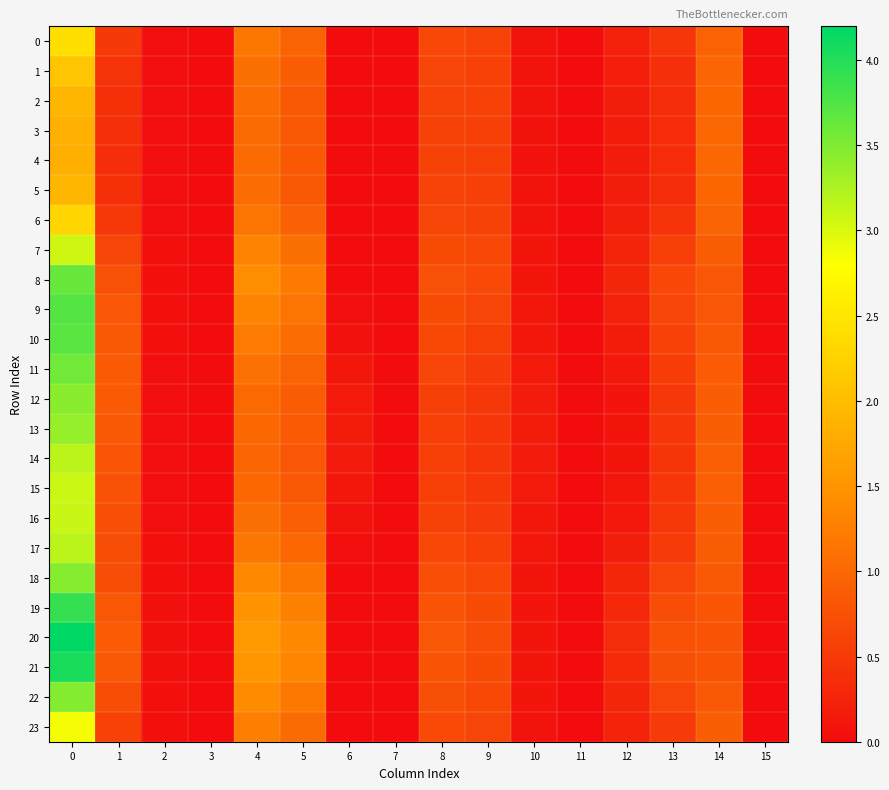

Reading left to right, extract all data points from this chart.

0: 0=2.4	1=0.5	2=0.0	3=0.0	4=1.2	5=1.0	6=0.0	7=0.0	8=0.6	9=0.6	10=0.1	11=0.0	12=0.2	13=0.4	14=0.9	15=0.0
1: 0=2.1	1=0.4	2=0.0	3=0.0	4=1.1	5=0.9	6=0.0	7=0.0	8=0.6	9=0.6	10=0.1	11=0.0	12=0.2	13=0.4	14=1.0	15=0.0
2: 0=1.9	1=0.4	2=0.0	3=0.0	4=1.1	5=0.8	6=0.0	7=0.0	8=0.6	9=0.6	10=0.1	11=0.0	12=0.2	13=0.4	14=1.0	15=0.0
3: 0=1.8	1=0.4	2=0.0	3=0.0	4=1.0	5=0.8	6=0.0	7=0.0	8=0.6	9=0.6	10=0.1	11=0.0	12=0.2	13=0.3	14=1.0	15=0.0
4: 0=1.8	1=0.4	2=0.0	3=0.0	4=1.0	5=0.8	6=0.0	7=0.0	8=0.6	9=0.6	10=0.1	11=0.0	12=0.2	13=0.3	14=1.0	15=0.0
5: 0=1.9	1=0.4	2=0.0	3=0.0	4=1.1	5=0.8	6=0.0	7=0.0	8=0.6	9=0.6	10=0.1	11=0.0	12=0.2	13=0.4	14=1.0	15=0.0
6: 0=2.3	1=0.5	2=0.0	3=0.0	4=1.1	5=0.9	6=0.0	7=0.0	8=0.6	9=0.6	10=0.1	11=0.0	12=0.2	13=0.4	14=1.0	15=0.0
7: 0=3.1	1=0.6	2=0.0	3=0.0	4=1.3	5=1.1	6=0.0	7=0.0	8=0.7	9=0.6	10=0.1	11=0.0	12=0.3	13=0.6	14=0.9	15=0.0
8: 0=3.6	1=0.7	2=0.0	3=0.0	4=1.4	5=1.2	6=0.0	7=0.0	8=0.7	9=0.7	10=0.1	11=0.0	12=0.3	13=0.7	14=0.8	15=0.0
9: 0=3.7	1=0.8	2=0.0	3=0.0	4=1.3	5=1.1	6=0.0	7=0.0	8=0.7	9=0.6	10=0.1	11=0.0	12=0.2	13=0.6	14=0.8	15=0.0
10: 0=3.7	1=0.9	2=0.0	3=0.0	4=1.2	5=1.1	6=0.1	7=0.0	8=0.7	9=0.6	10=0.1	11=0.0	12=0.2	13=0.6	14=0.8	15=0.0
11: 0=3.6	1=0.9	2=0.0	3=0.0	4=1.1	5=1.0	6=0.1	7=0.0	8=0.6	9=0.5	10=0.2	11=0.0	12=0.1	13=0.5	14=0.9	15=0.0
12: 0=3.4	1=0.9	2=0.0	3=0.0	4=1.0	5=0.9	6=0.2	7=0.0	8=0.6	9=0.5	10=0.2	11=0.0	12=0.1	13=0.5	14=0.9	15=0.0
13: 0=3.4	1=0.8	2=0.0	3=0.0	4=1.0	5=0.9	6=0.2	7=0.0	8=0.6	9=0.5	10=0.2	11=0.0	12=0.1	13=0.5	14=0.9	15=0.0
14: 0=3.2	1=0.8	2=0.0	3=0.0	4=1.0	5=0.8	6=0.2	7=0.0	8=0.6	9=0.5	10=0.2	11=0.0	12=0.1	13=0.4	14=0.9	15=0.0
15: 0=3.1	1=0.8	2=0.0	3=0.0	4=1.0	5=0.8	6=0.1	7=0.0	8=0.6	9=0.5	10=0.1	11=0.0	12=0.1	13=0.4	14=0.9	15=0.0
16: 0=3.1	1=0.7	2=0.0	3=0.0	4=1.1	5=0.9	6=0.1	7=0.0	8=0.6	9=0.5	10=0.1	11=0.0	12=0.1	13=0.5	14=0.9	15=0.0
17: 0=3.2	1=0.7	2=0.0	3=0.0	4=1.2	5=1.0	6=0.0	7=0.0	8=0.6	9=0.6	10=0.1	11=0.0	12=0.2	13=0.5	14=0.9	15=0.0
18: 0=3.5	1=0.7	2=0.0	3=0.0	4=1.4	5=1.2	6=0.0	7=0.0	8=0.7	9=0.7	10=0.1	11=0.0	12=0.3	13=0.6	14=0.8	15=0.0
19: 0=3.9	1=0.8	2=0.0	3=0.0	4=1.5	5=1.3	6=0.0	7=0.0	8=0.8	9=0.7	10=0.1	11=0.0	12=0.3	13=0.7	14=0.8	15=0.0
20: 0=4.2	1=0.9	2=0.0	3=0.0	4=1.6	5=1.4	6=0.0	7=0.0	8=0.8	9=0.7	10=0.1	11=0.0	12=0.3	13=0.8	14=0.8	15=0.0
21: 0=4.0	1=0.8	2=0.0	3=0.0	4=1.5	5=1.3	6=0.0	7=0.0	8=0.8	9=0.7	10=0.1	11=0.0	12=0.3	13=0.7	14=0.8	15=0.0
22: 0=3.5	1=0.7	2=0.0	3=0.0	4=1.4	5=1.2	6=0.0	7=0.0	8=0.7	9=0.7	10=0.1	11=0.0	12=0.3	13=0.6	14=0.8	15=0.0
23: 0=2.9	1=0.6	2=0.0	3=0.0	4=1.3	5=1.0	6=0.0	7=0.0	8=0.7	9=0.6	10=0.1	11=0.0	12=0.3	13=0.5	14=0.9	15=0.0